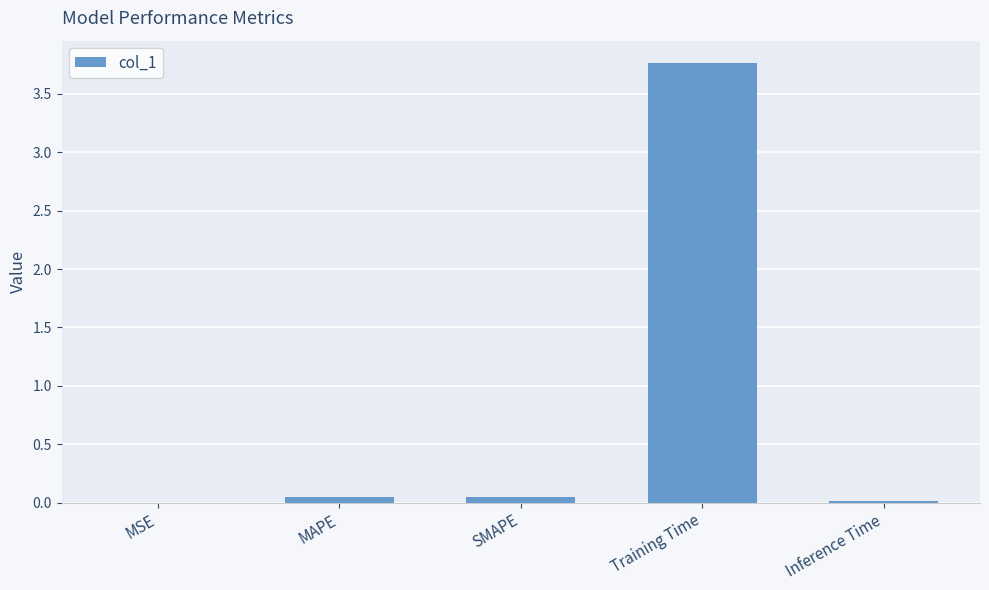

Which has a higher value, Training Time or Inference Time?

Training Time